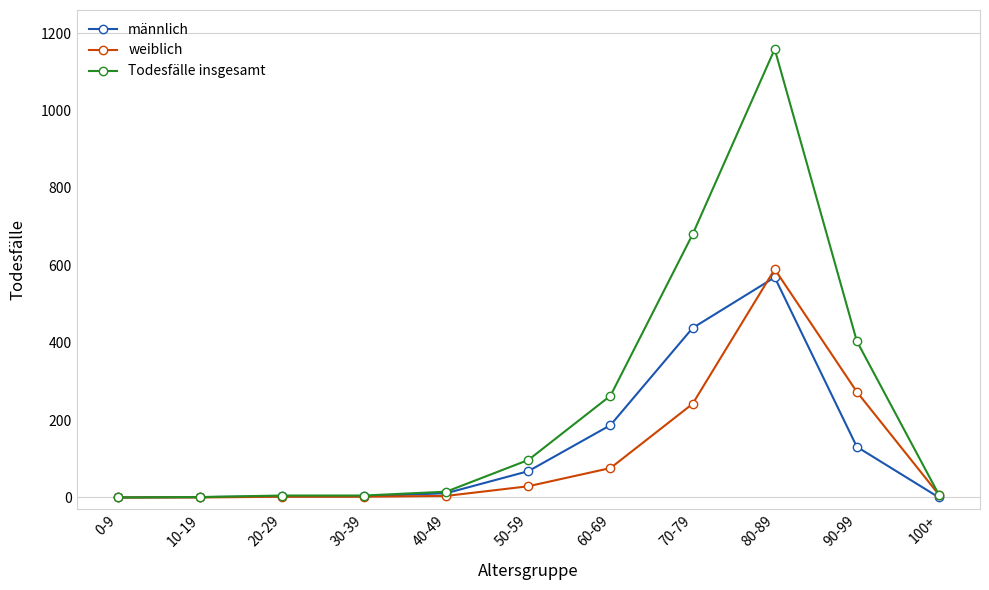

Which series has the largest total across all categories?

Todesfälle insgesamt